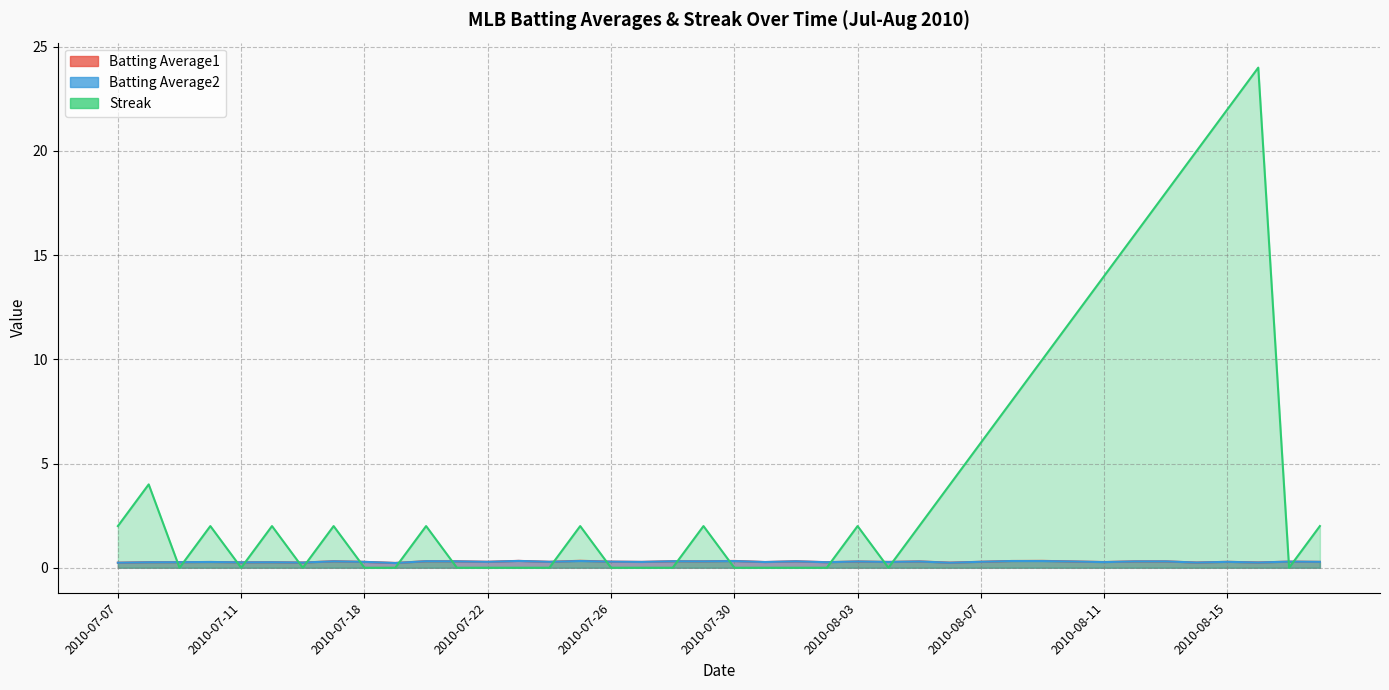

Reading left to right, extract all data points from this chart.

Batting Average1: 0.2	0.3	0.3	0.3	0.3	0.3	0.2	0.3	0.3	0.2	0.3	0.3	0.3	0.3	0.3	0.3	0.3	0.3	0.3	0.3	0.3	0.3	0.3	0.3	0.3	0.3	0.3	0.2	0.3	0.3	0.3	0.3	0.3	0.3	0.3	0.2	0.3	0.3	0.3	0.3
Batting Average2: 0.2	0.3	0.3	0.3	0.3	0.3	0.2	0.3	0.3	0.2	0.3	0.3	0.3	0.3	0.3	0.3	0.3	0.3	0.3	0.3	0.3	0.3	0.3	0.3	0.3	0.3	0.3	0.2	0.3	0.3	0.3	0.3	0.3	0.3	0.3	0.2	0.3	0.3	0.3	0.3
Streak: 2.0	4.0	0.0	2.0	0.0	2.0	0.0	2.0	0.0	0.0	2.0	0.0	0.0	0.0	0.0	2.0	0.0	0.0	0.0	2.0	0.0	0.0	0.0	0.0	2.0	0.0	2.0	4.0	6.0	8.0	10.0	12.0	14.0	16.0	18.0	20.0	22.0	24.0	0.0	2.0